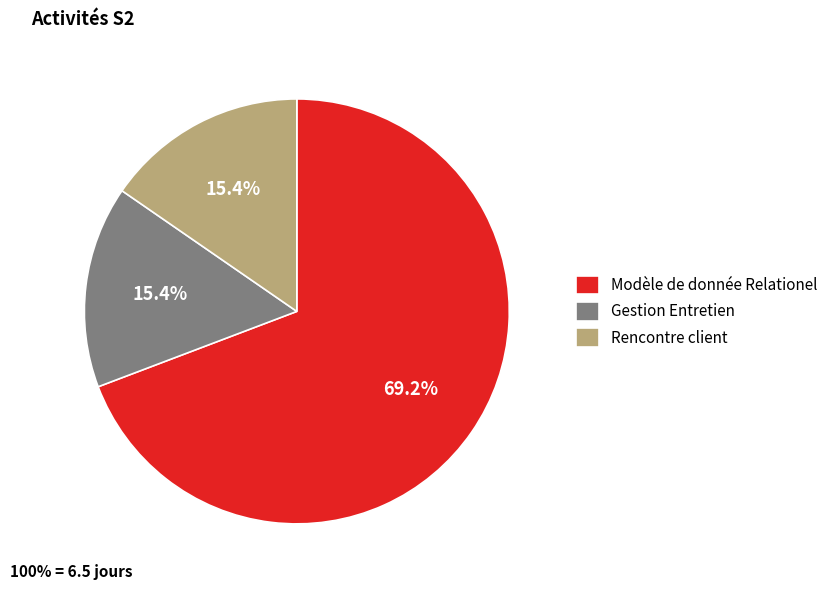

What is the largest slice in the pie chart?

Modèle de donnée Relationel